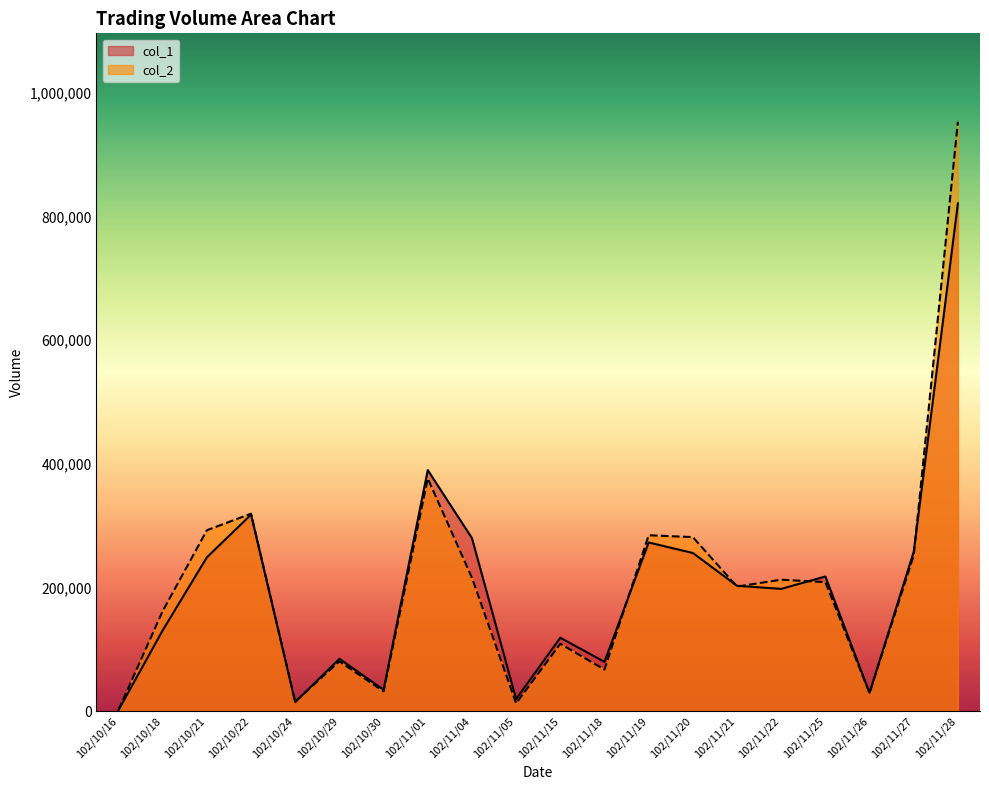

Which category has the lowest value across all series?

102/10/16